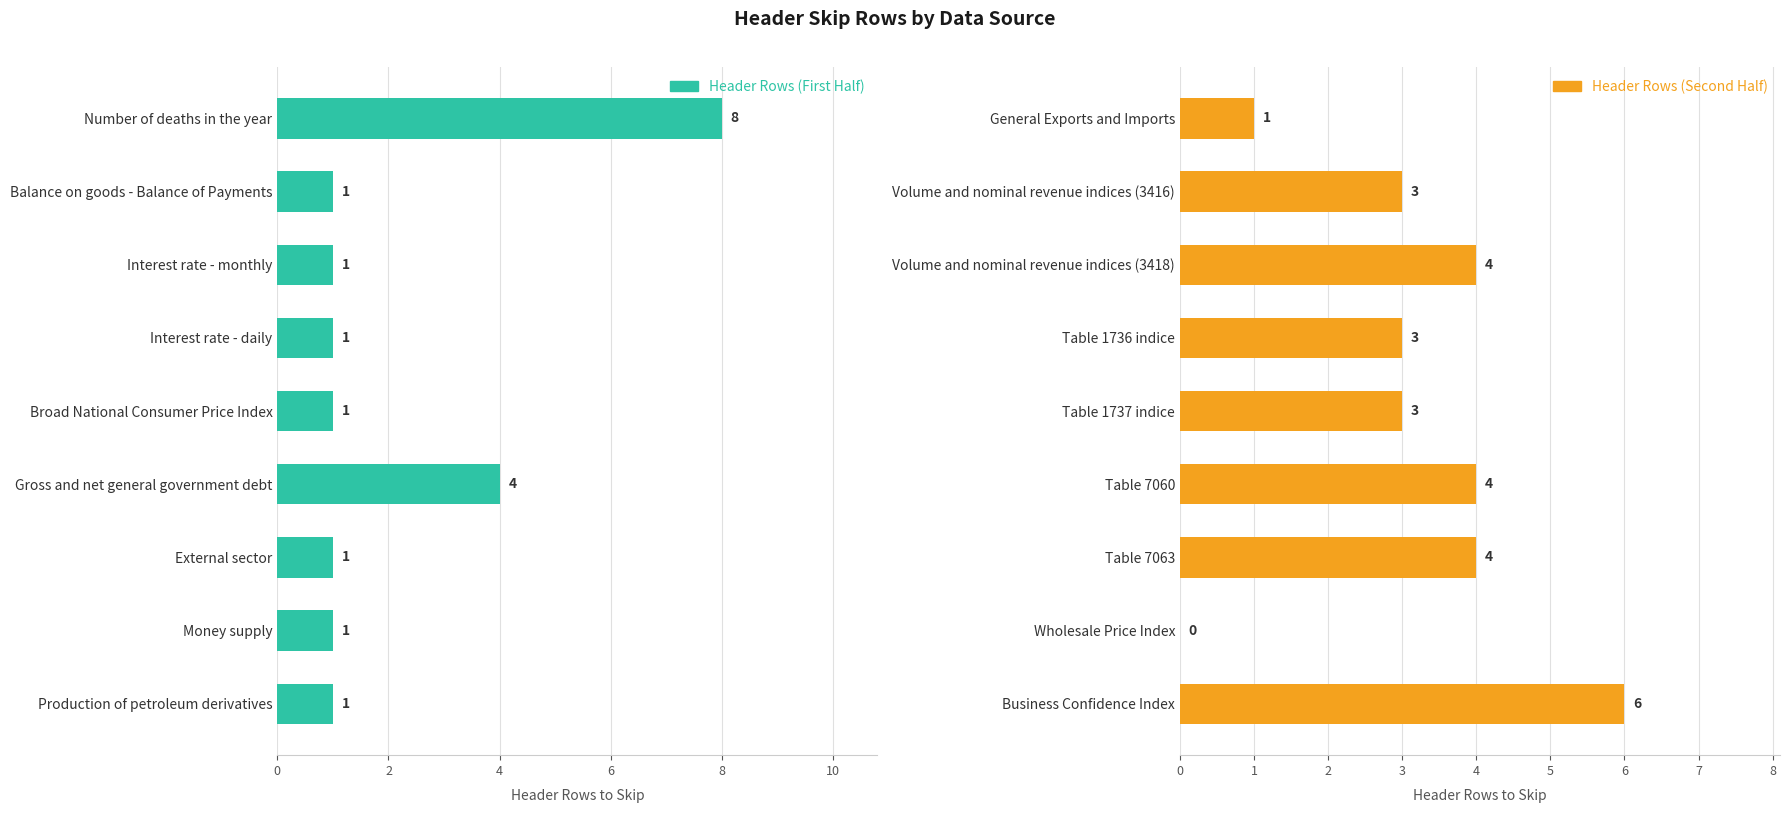

Which series has the largest range (max minus min)?

Header Rows (First Half)